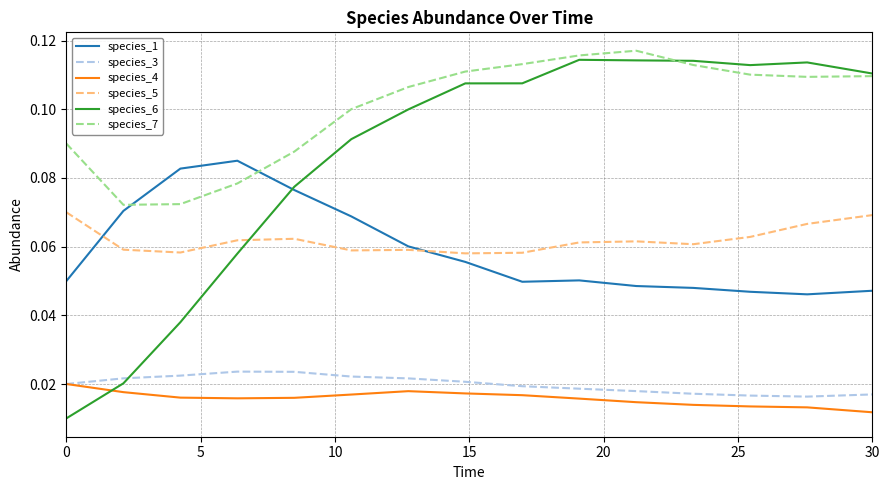

How many times do species_1 and species_7 cross each other?

2